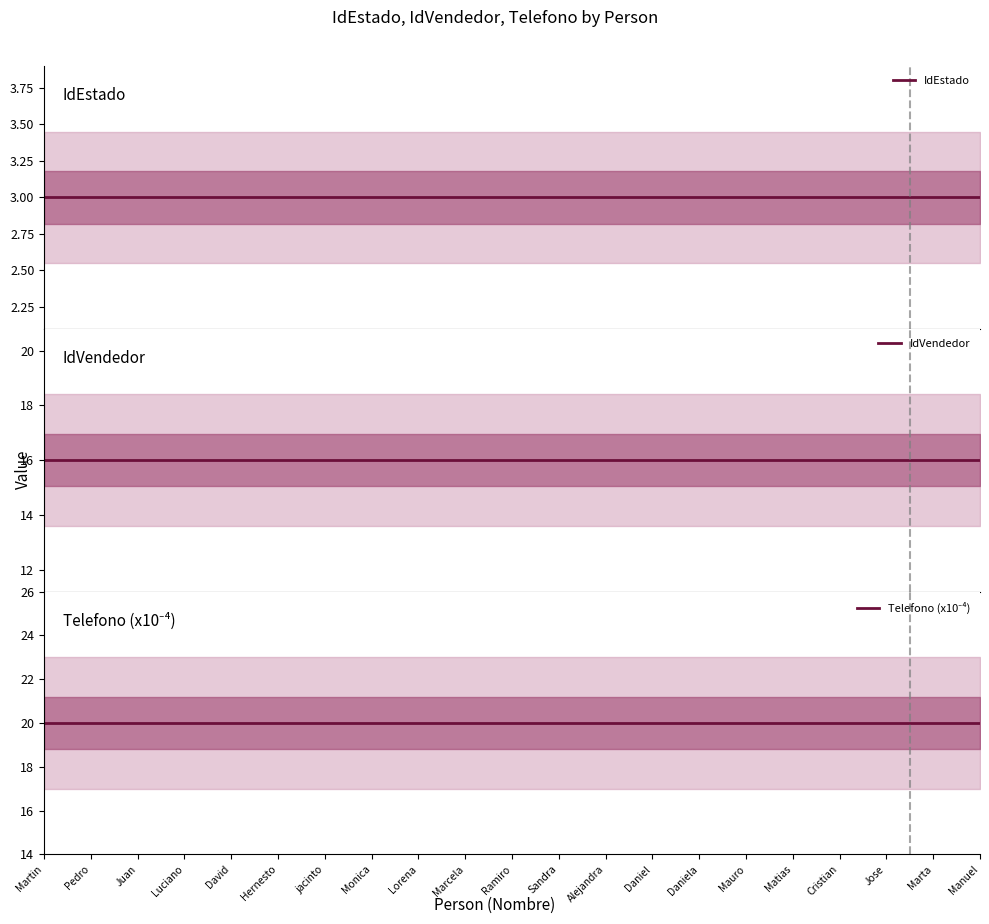

Between David and Monica, which series saw the biggest shift?

IdEstado